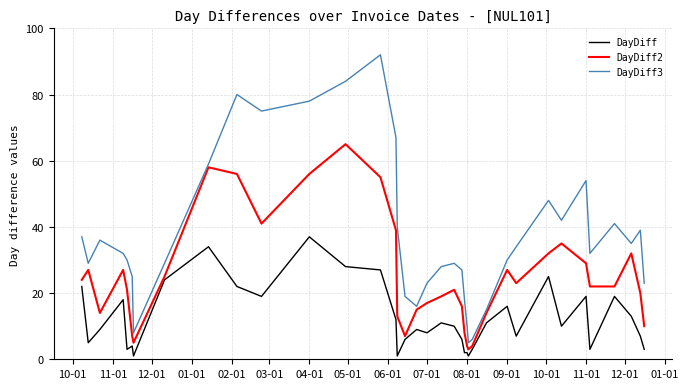

What is the sum of all DayDiff values?

457